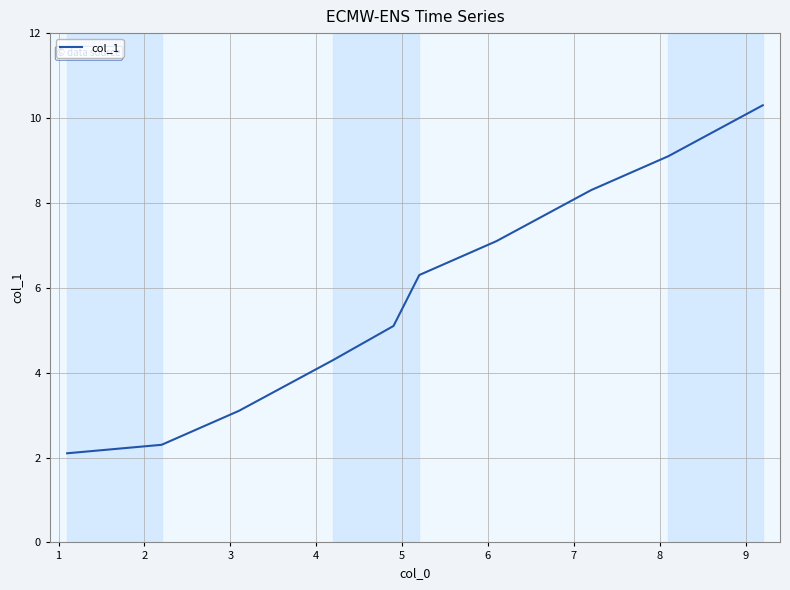

What is the difference between the second highest and second lowest values?

6.8